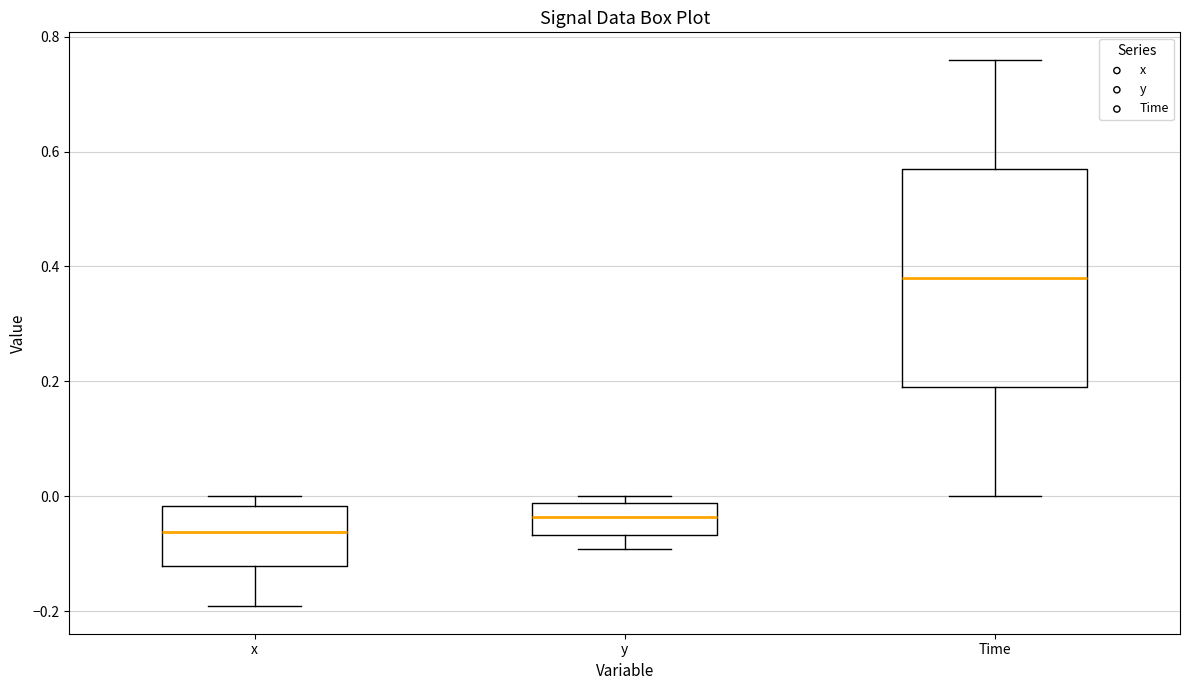

Where is the upper edge of the box for x on the y-axis? The values are not printed on the chart, so give them approximately, as read against the axis.

-0.02